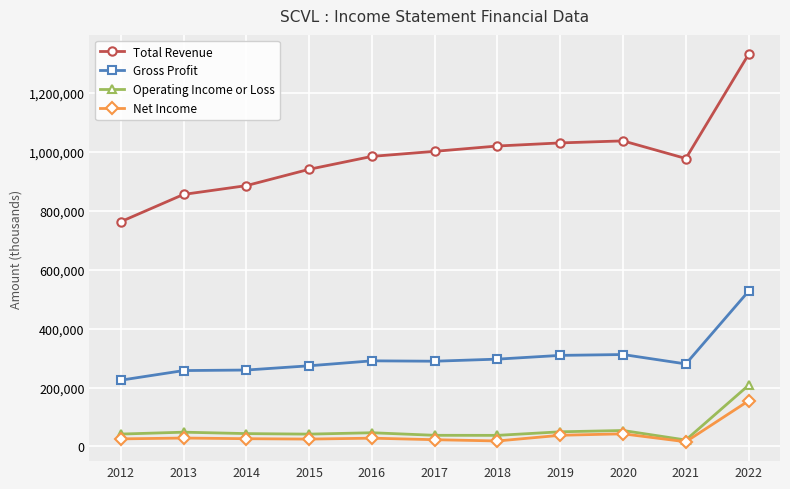

True or false: Operating Income or Loss and Gross Profit intersect in this chart.

False